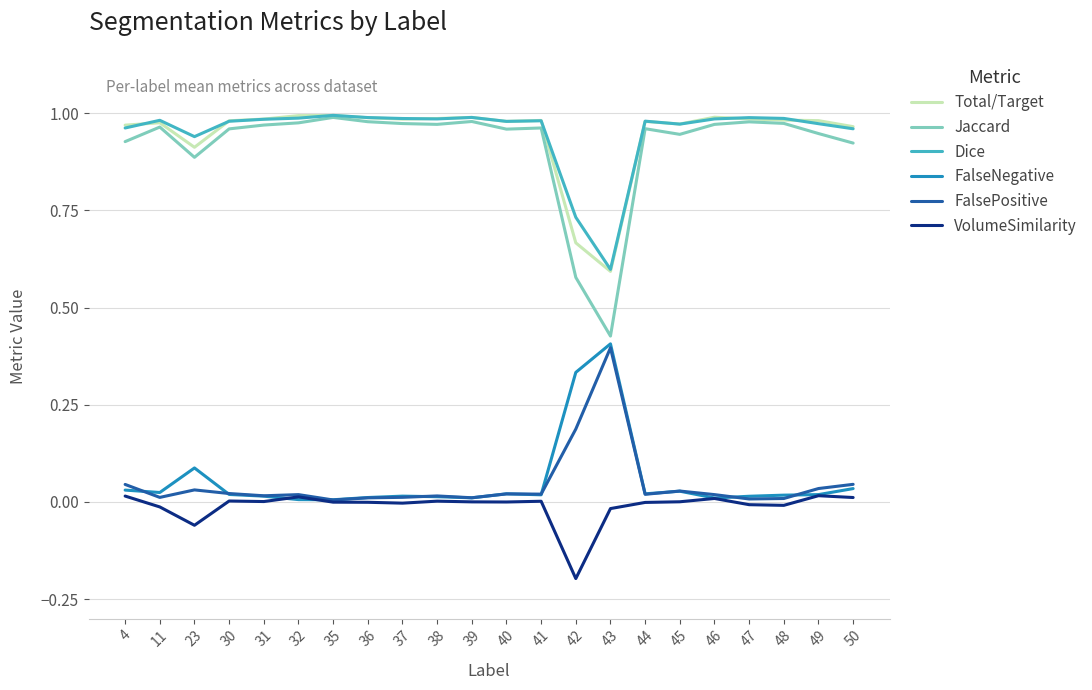

True or false: Dice and VolumeSimilarity intersect in this chart.

False